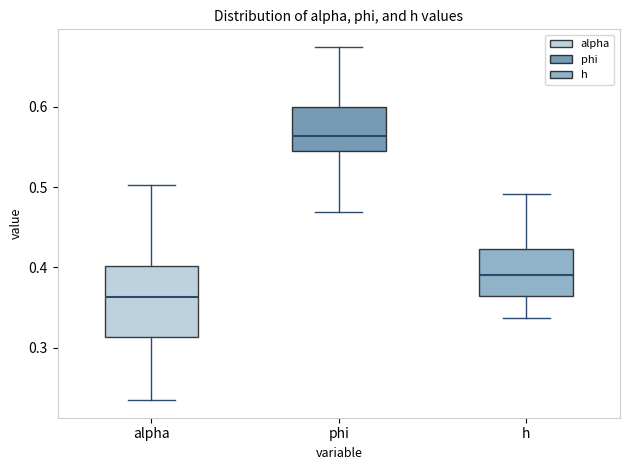

Reading left to right, read every box against the y-axis: the position of its median line, the range the box covers, and the ends of its whiskers. The values are not printed on the chart, so give them approximately, as read against the axis.

alpha: median 0.36, box 0.31 to 0.40, whiskers 0.23 to 0.50
phi: median 0.56, box 0.54 to 0.60, whiskers 0.47 to 0.67
h: median 0.39, box 0.36 to 0.42, whiskers 0.34 to 0.49